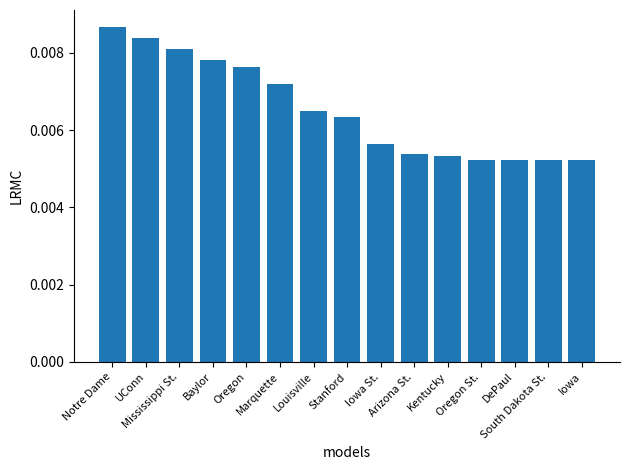

Count the values in the range 0 to 1.

15